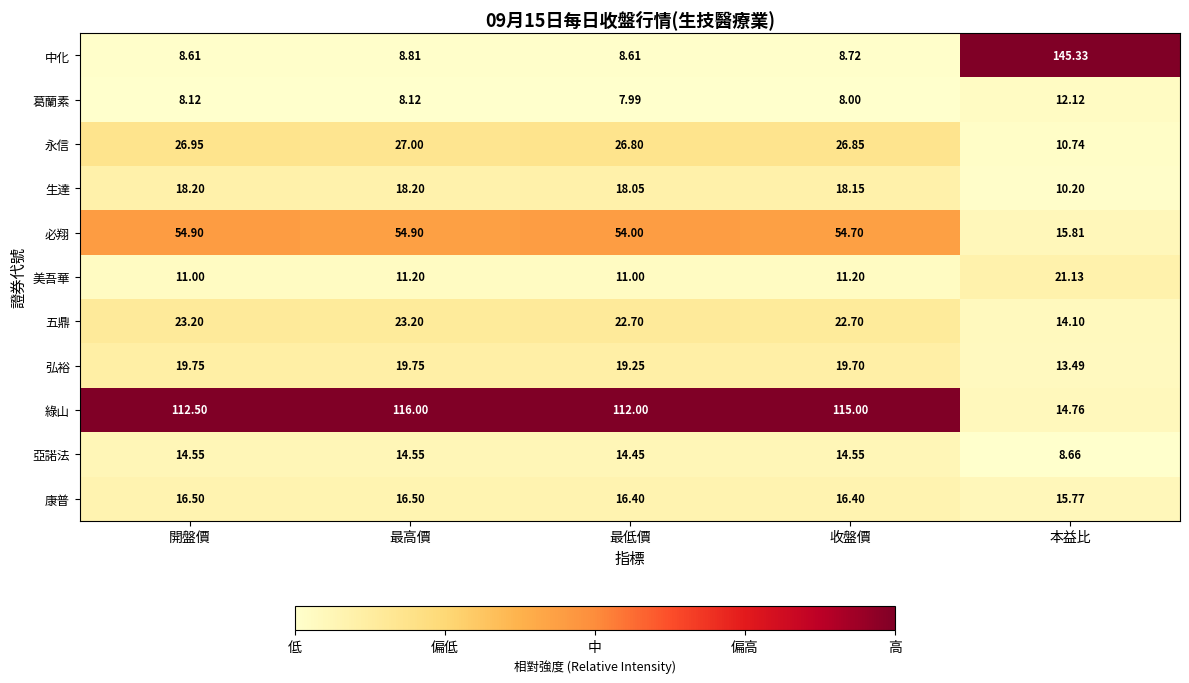

Is the value of 五鼎 at 本益比 greater than the value of 美吾華 at 開盤價?

Yes